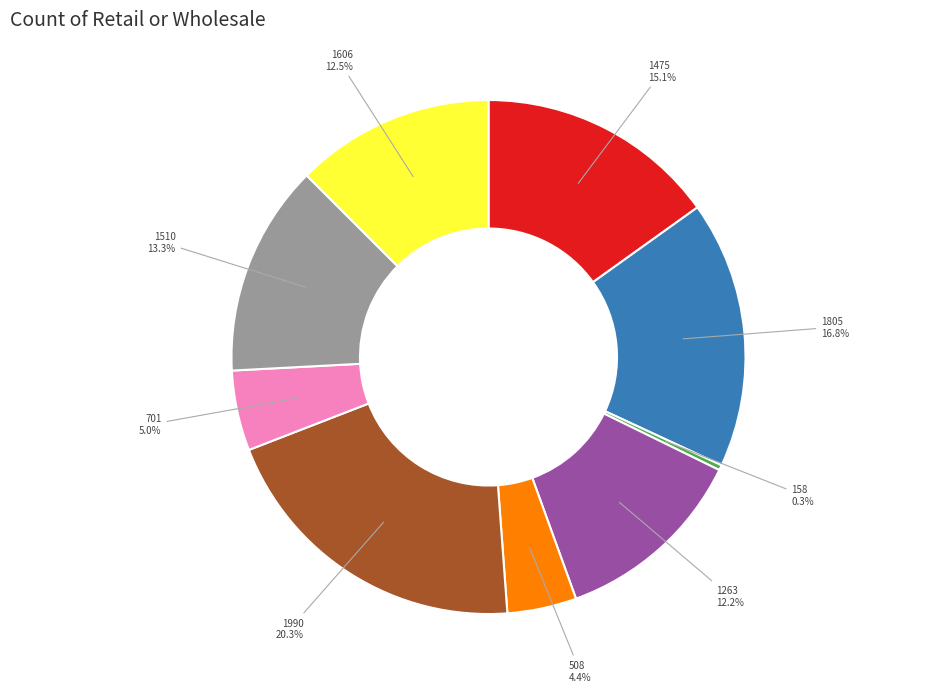

Is there any slice that represents more than half of the pie?

No